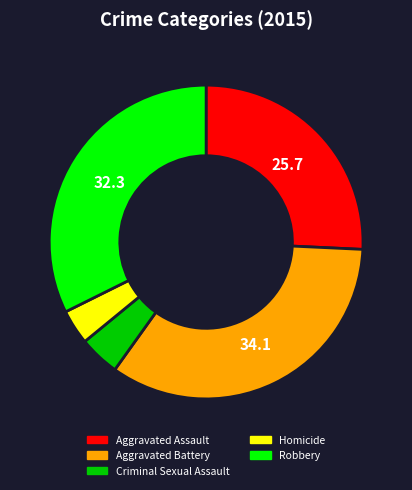

Is the sum of Aggravated Assault and Robbery greater than half?

Yes